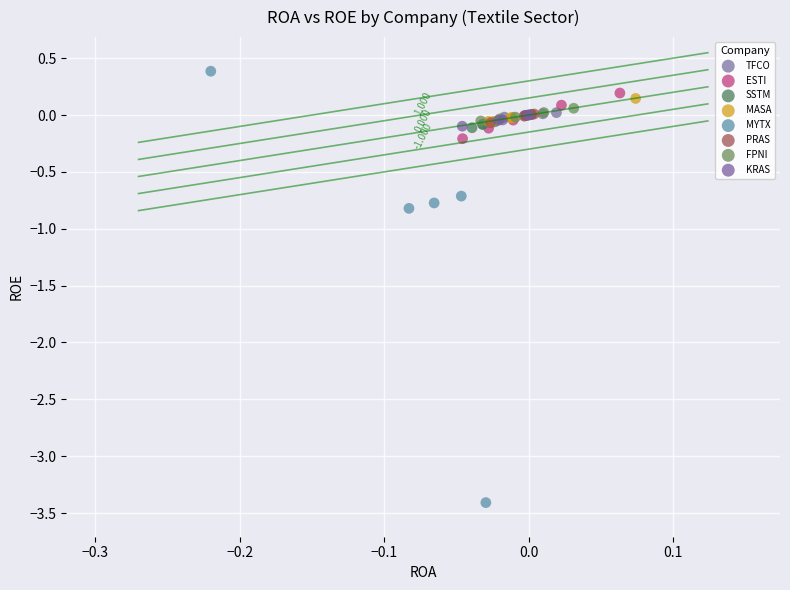

Which series reaches the minimum Y coordinate?

MYTX